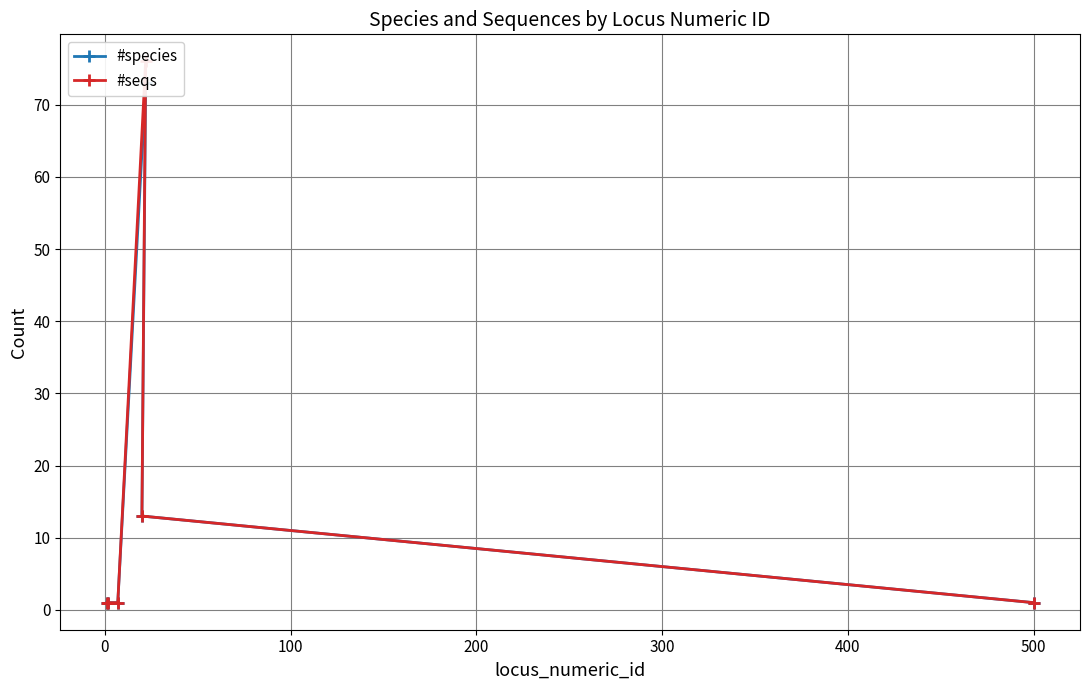

In #species, how many points are higher than both neighbors (excluding endpoints)?

1